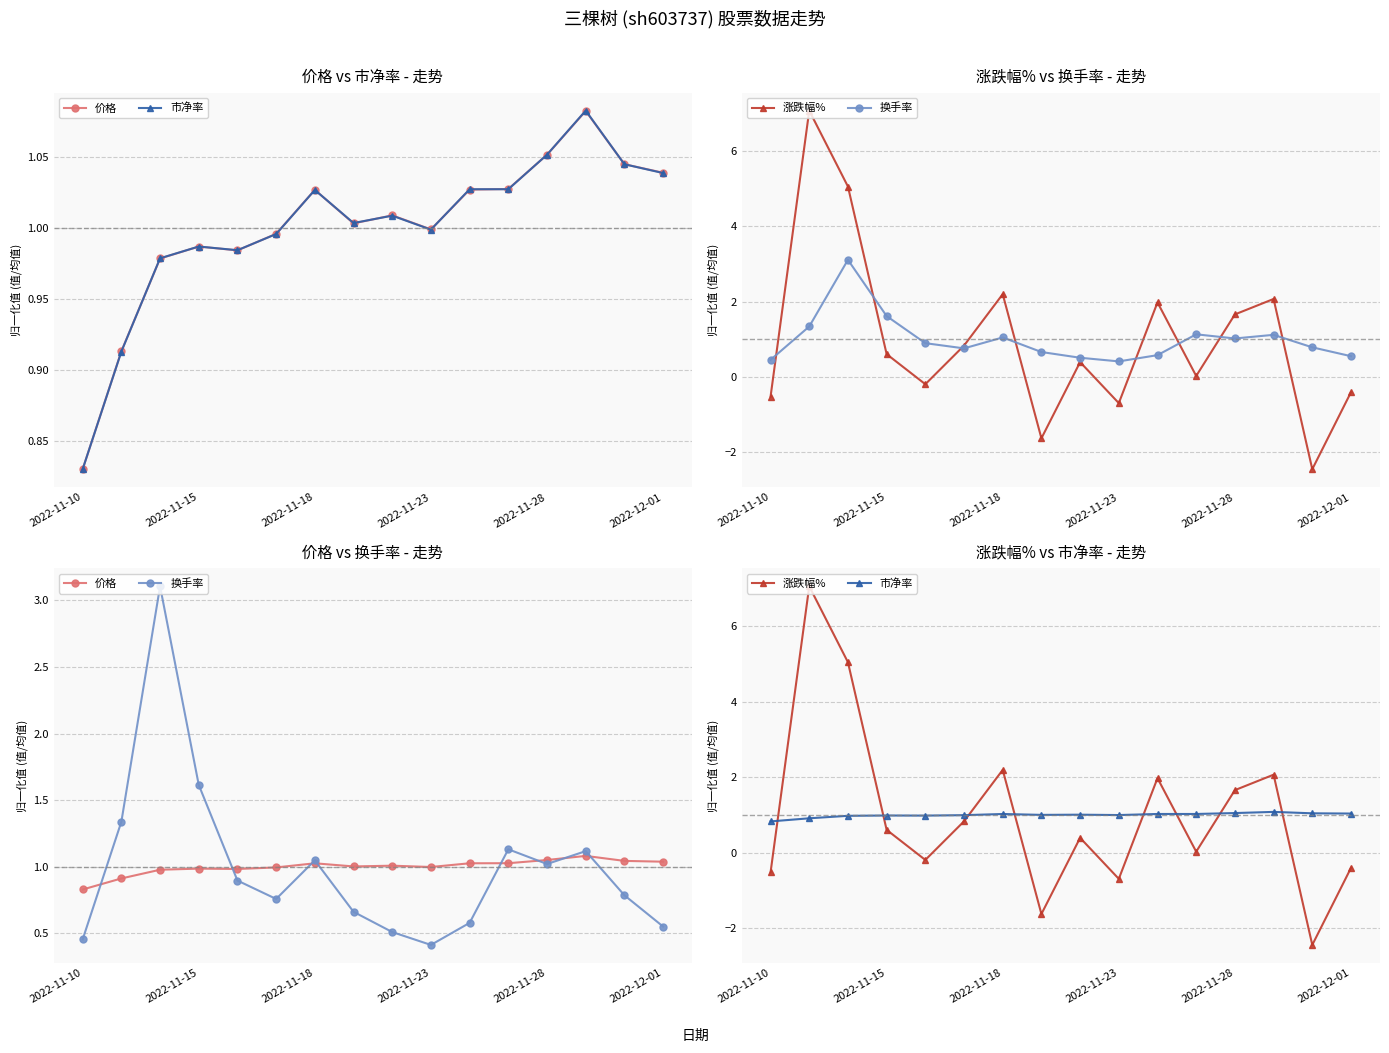

Reading left to right, list all the values displayed in this chart.

价格: 0.8	0.9	1.0	1.0	1.0	1.0	1.0	1.0	1.0	1.0	1.0	1.0	1.1	1.1	1.0	1.0
市净率: 0.8	0.9	1.0	1.0	1.0	1.0	1.0	1.0	1.0	1.0	1.0	1.0	1.1	1.1	1.0	1.0
涨跌幅%: -0.5	7.1	5.0	0.6	-0.2	0.8	2.2	-1.6	0.4	-0.7	2.0	0.0	1.7	2.1	-2.4	-0.4
换手率: 0.5	1.3	3.1	1.6	0.9	0.8	1.0	0.7	0.5	0.4	0.6	1.1	1.0	1.1	0.8	0.6